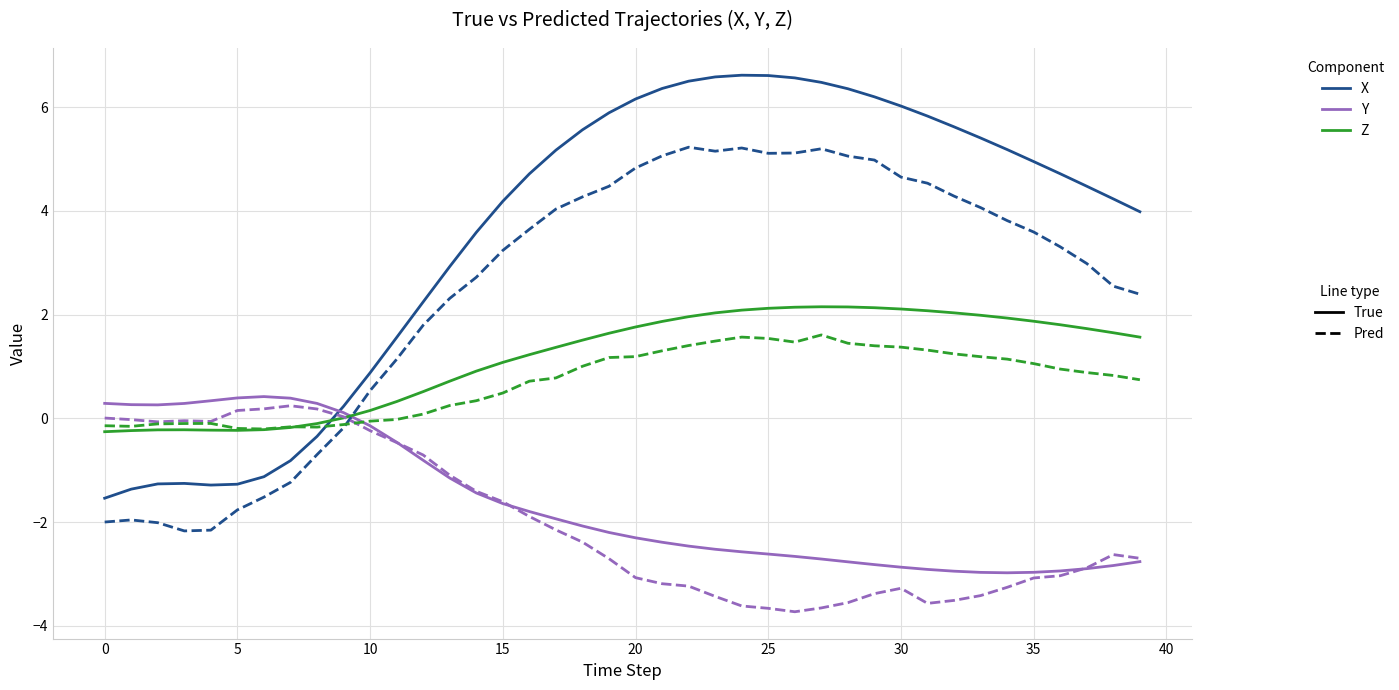

What is the smallest value displayed?

-3.7